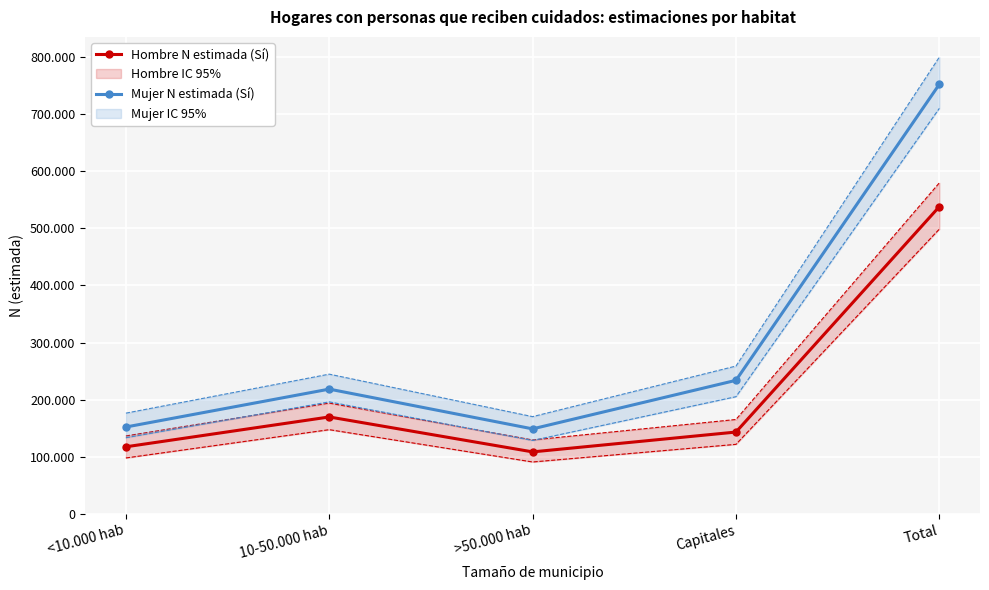

Reading left to right, what are all the values shown in this chart?

Hombre N estimada (Sí): <10.000 hab=117218	10-50.000 hab=169517	>50.000 hab=108294	Capitales=143061	Total=538090
Mujer N estimada (Sí): <10.000 hab=151887	10-50.000 hab=218295	>50.000 hab=148632	Capitales=233706	Total=752521